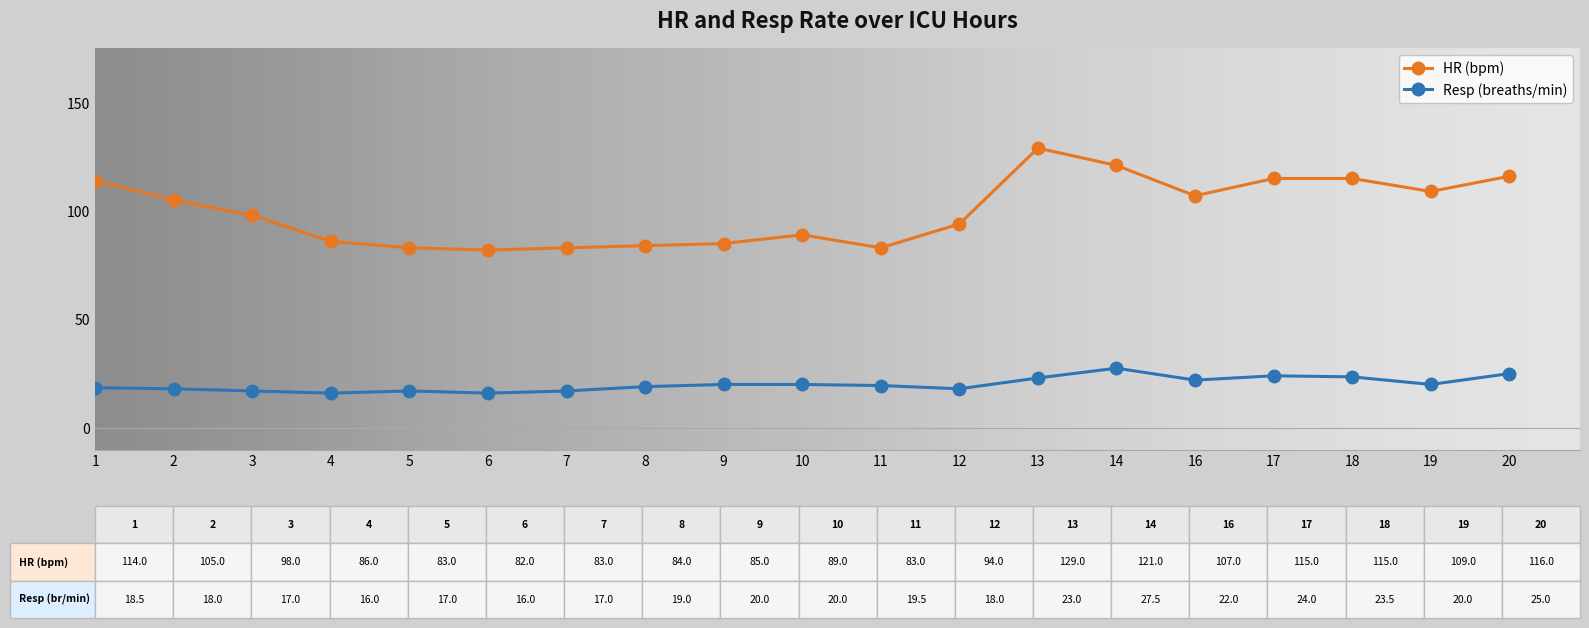

What is the spread (max minus min) of values at 20?

91.0